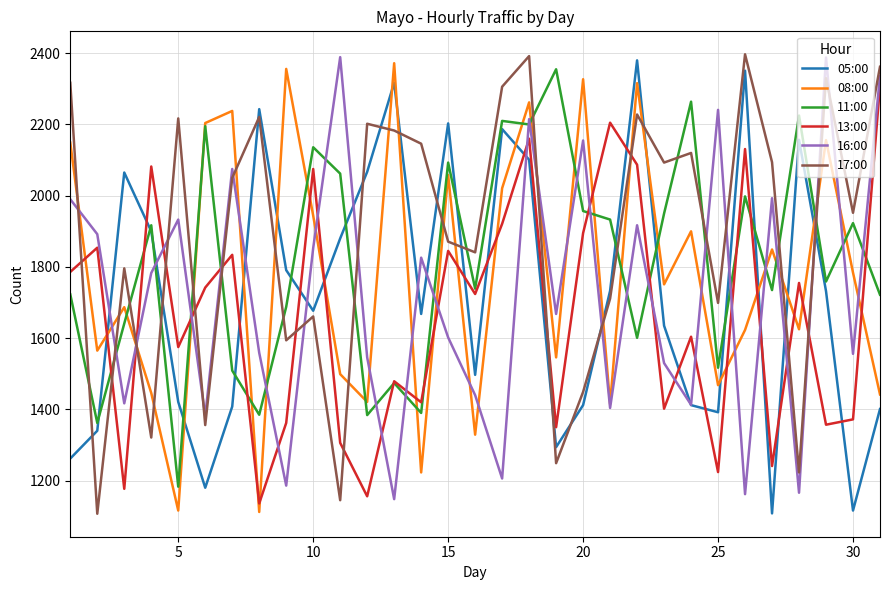

What is the maximum value for 05:00?

2380